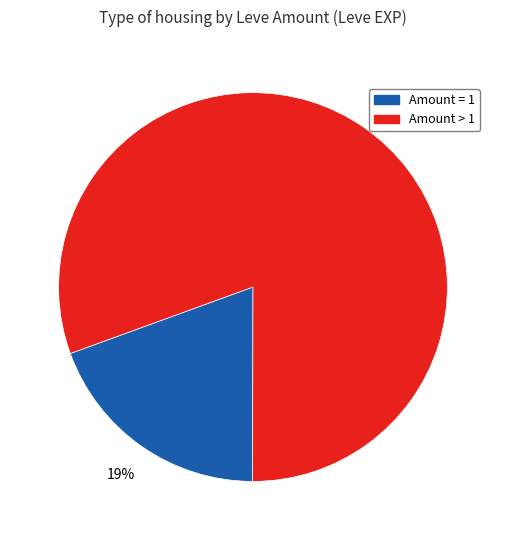

To the nearest percent, what is the average slice percentage?

50%